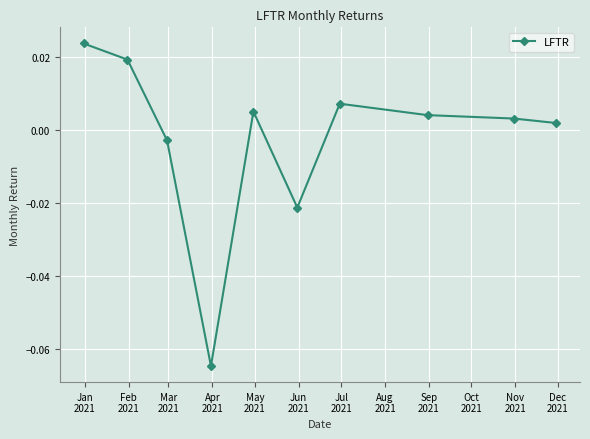

True or false: the data has more than 1 interior local peaks.

True